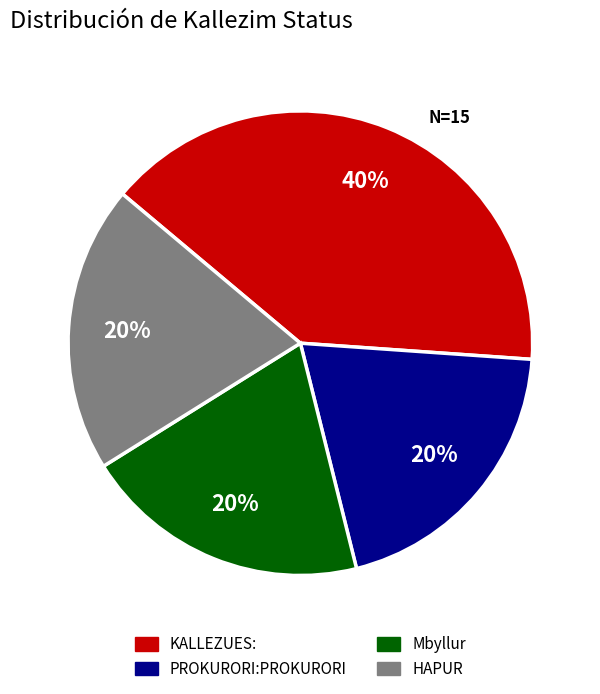

Which slice is the largest?

KALLEZUES: